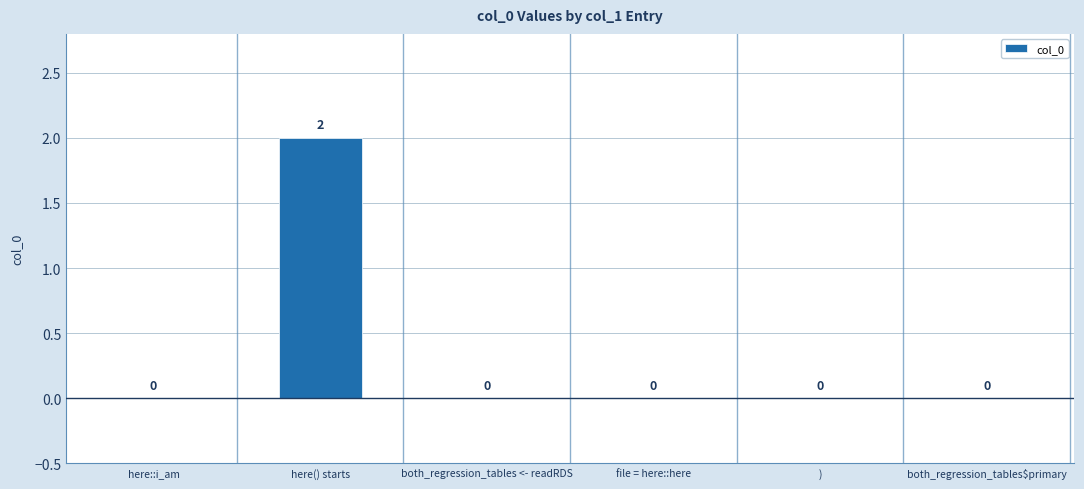

At which category does the chart reach its peak across all series?

here() starts